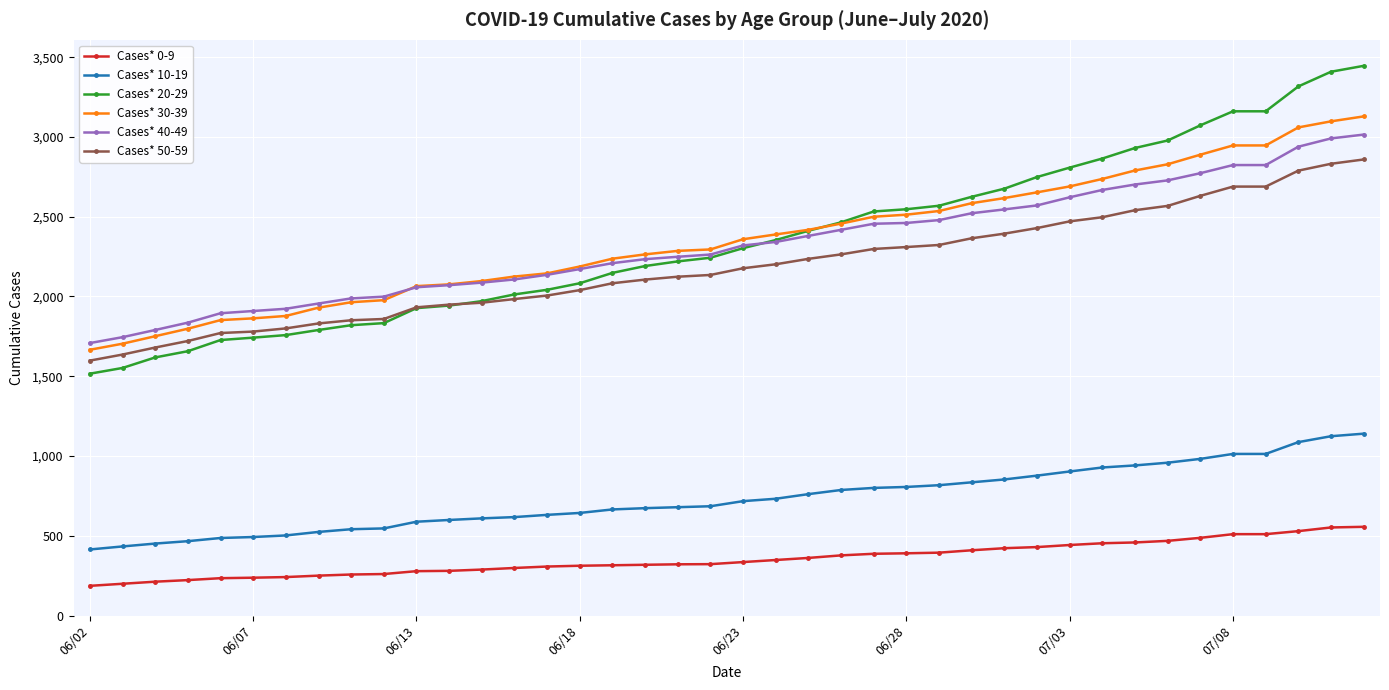

Count the number of data series in this chart.

6